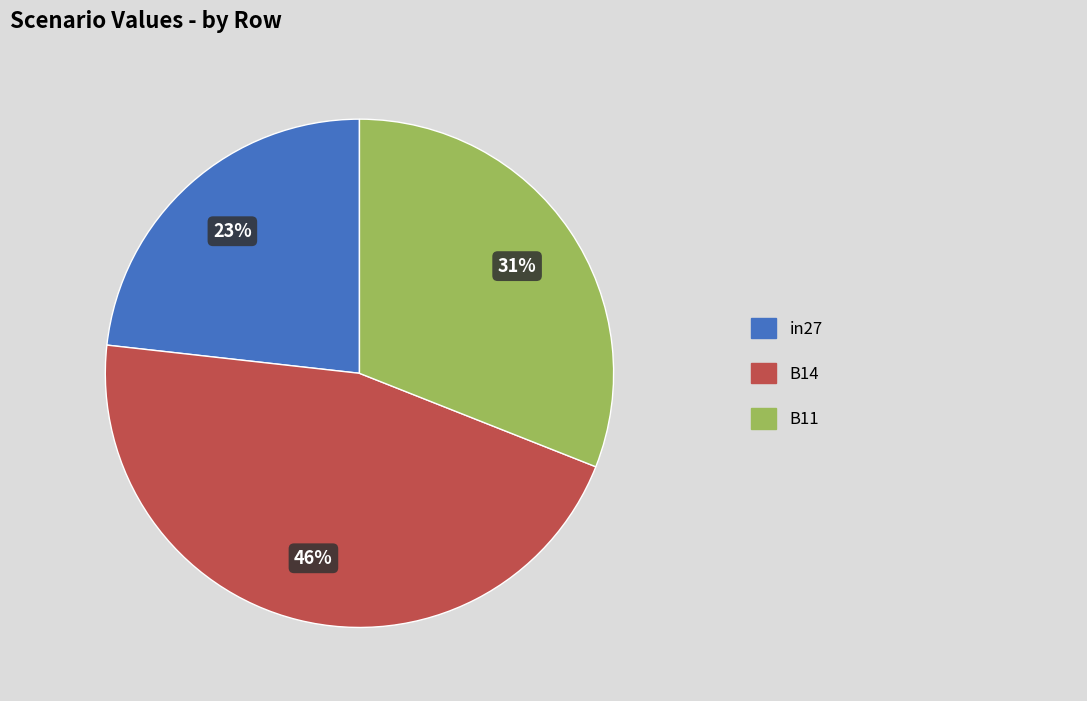

To the nearest percent, what is the average slice percentage?

33%